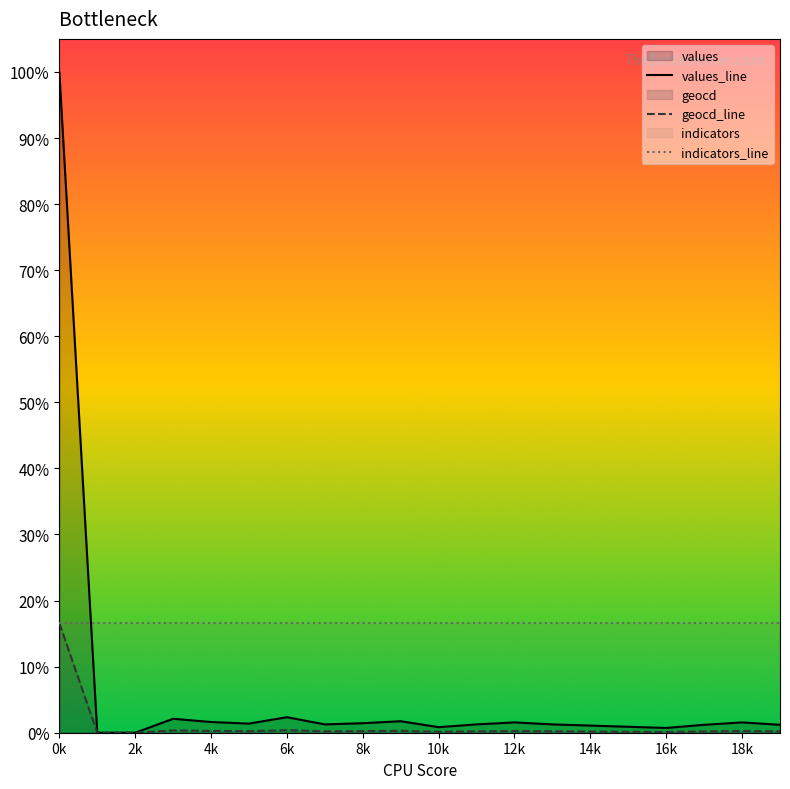

Is it true that values_line equals 41 at 10k?

False